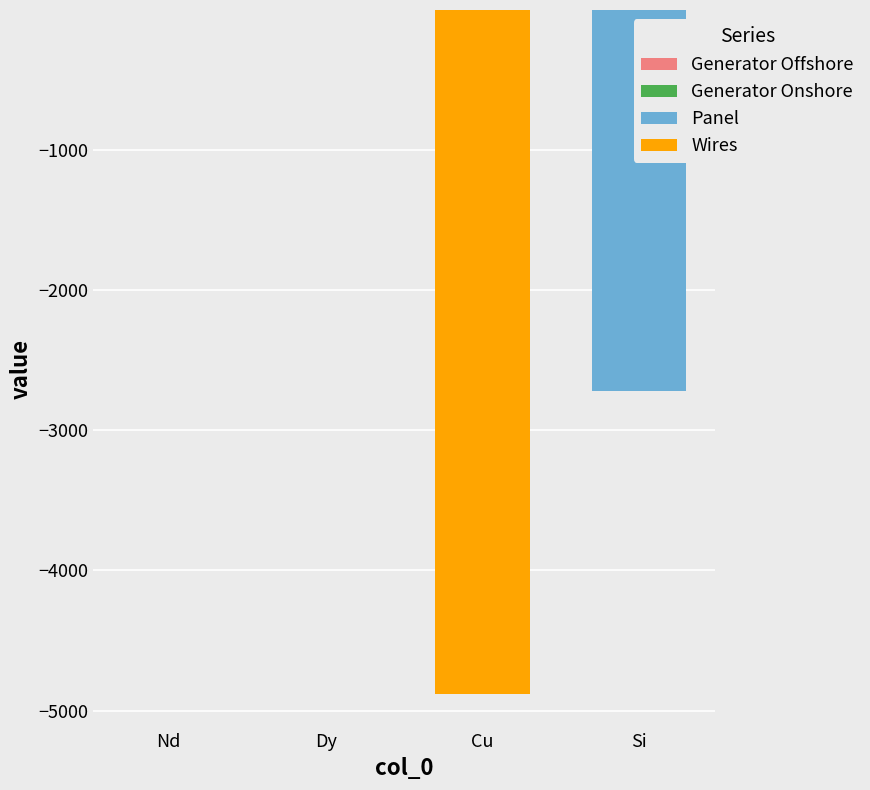

Does the chart contain any negative values?

Yes